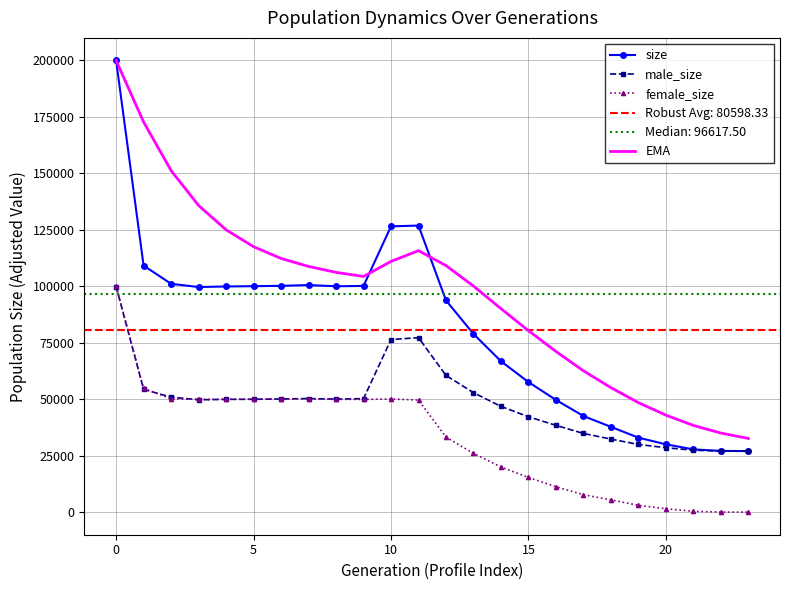

What is the total value across all series at 12?

296395.1